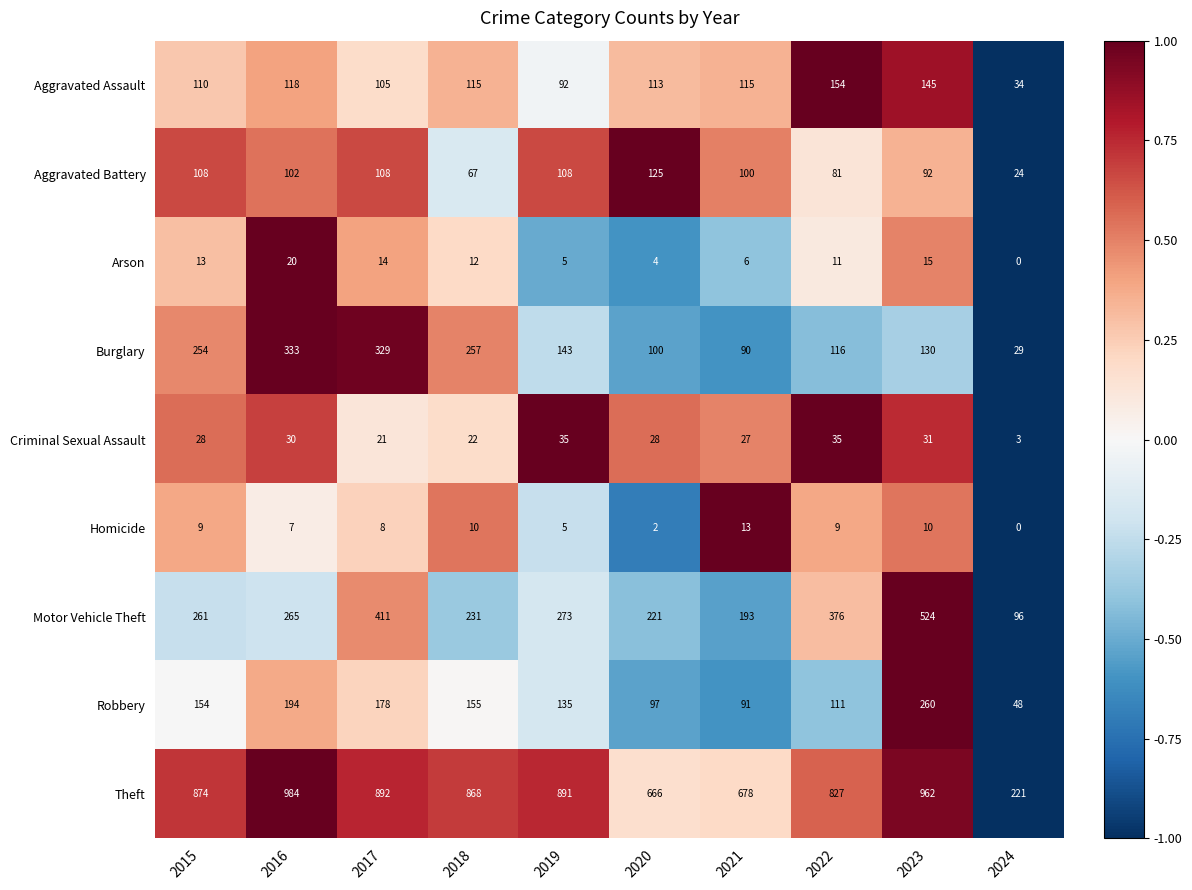

Where does the Burglary series first go above 143?

2015